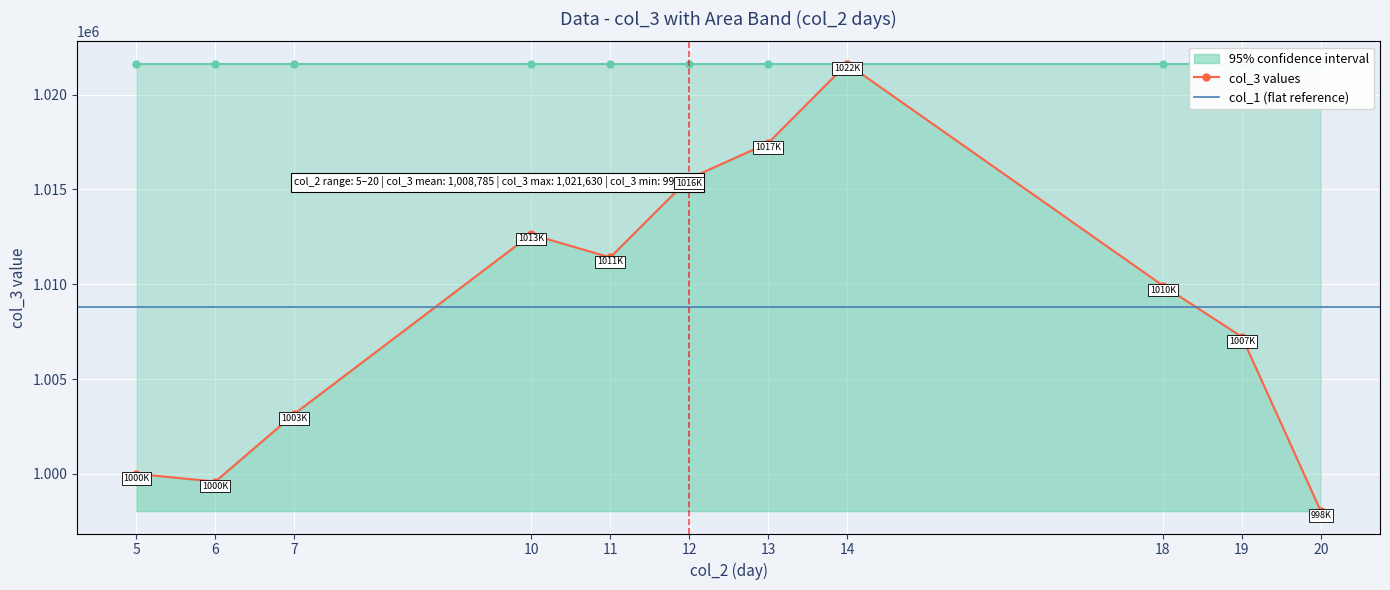

True or false: col_2 has more than 1 interior local peaks.

False